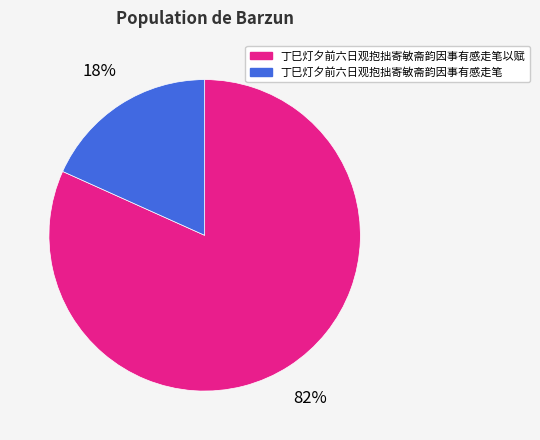

Rank the categories by value from highest to lowest.

丁巳灯夕前六日观抱拙寄敏斋韵因事有感走笔以赋, 丁巳灯夕前六日观抱拙寄敏斋韵因事有感走笔